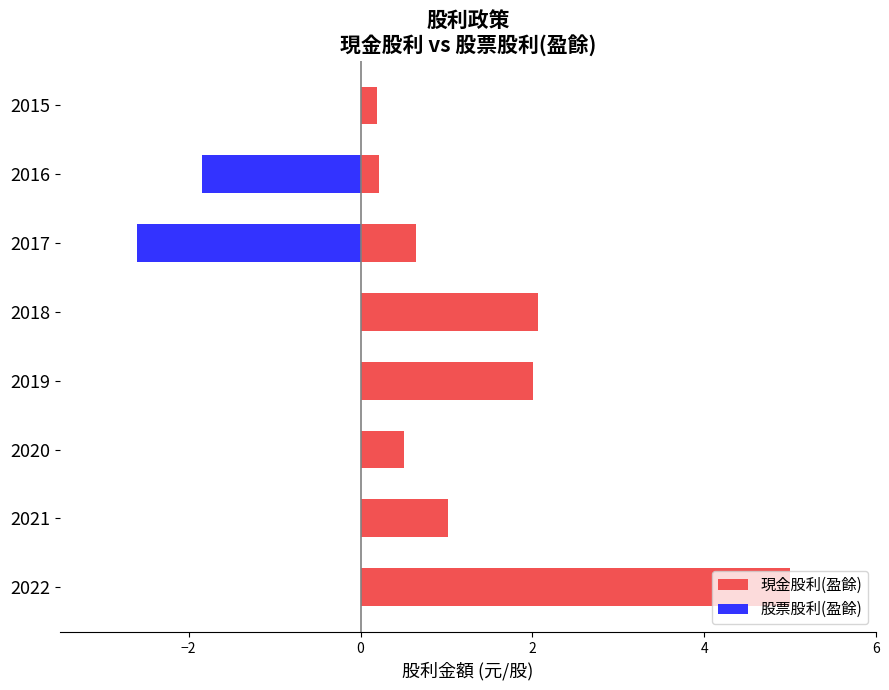

Reading left to right, list all the values displayed in this chart.

現金股利(盈餘): 5.0	1.0	0.5	2.0	2.1	0.7	0.2	0.2
股票股利(盈餘): 0.0	0.0	0.0	0.0	0.0	-2.6	-1.8	0.0